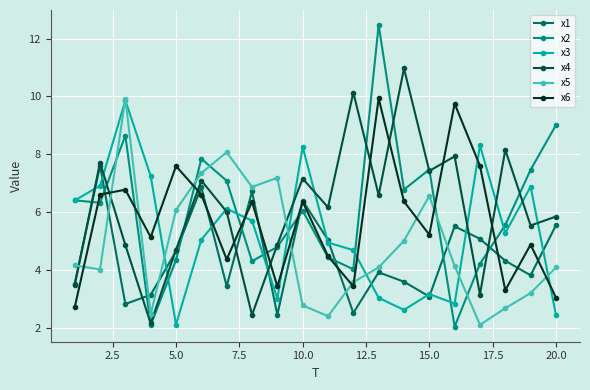

What is the greatest value displayed?

12.5